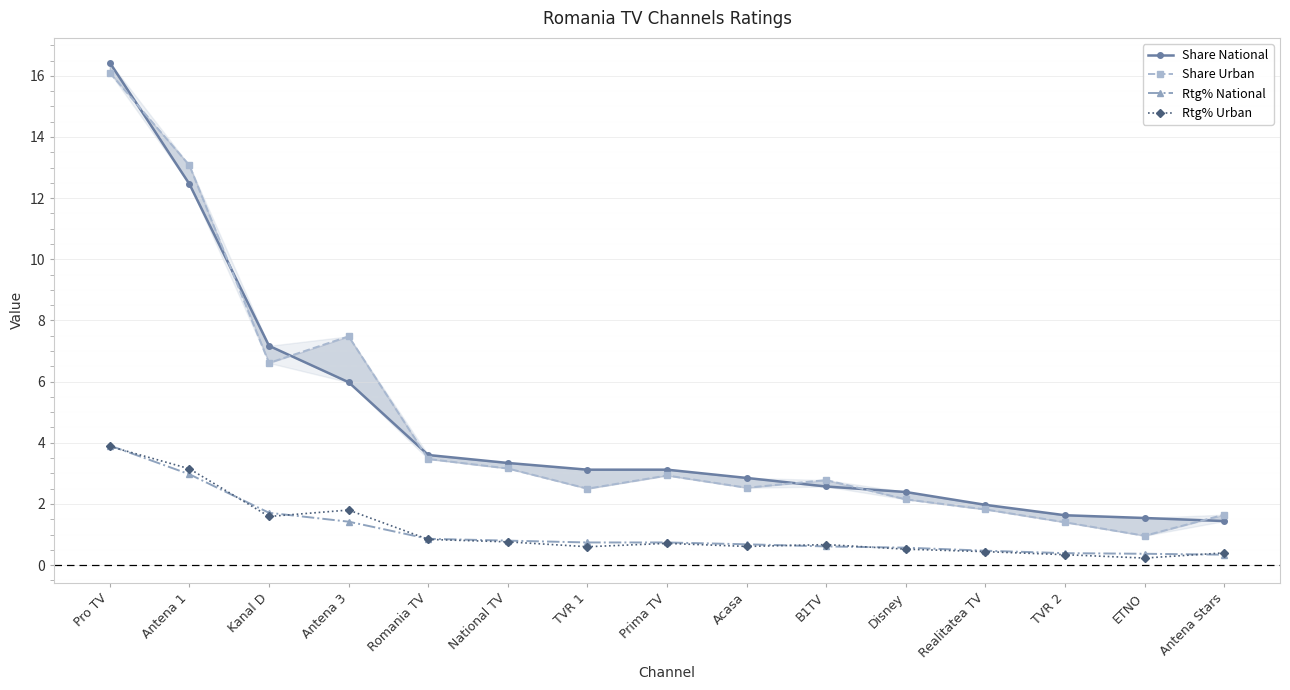

The value of Rtg% National at TVR 1 is 1.2. True or false?

False